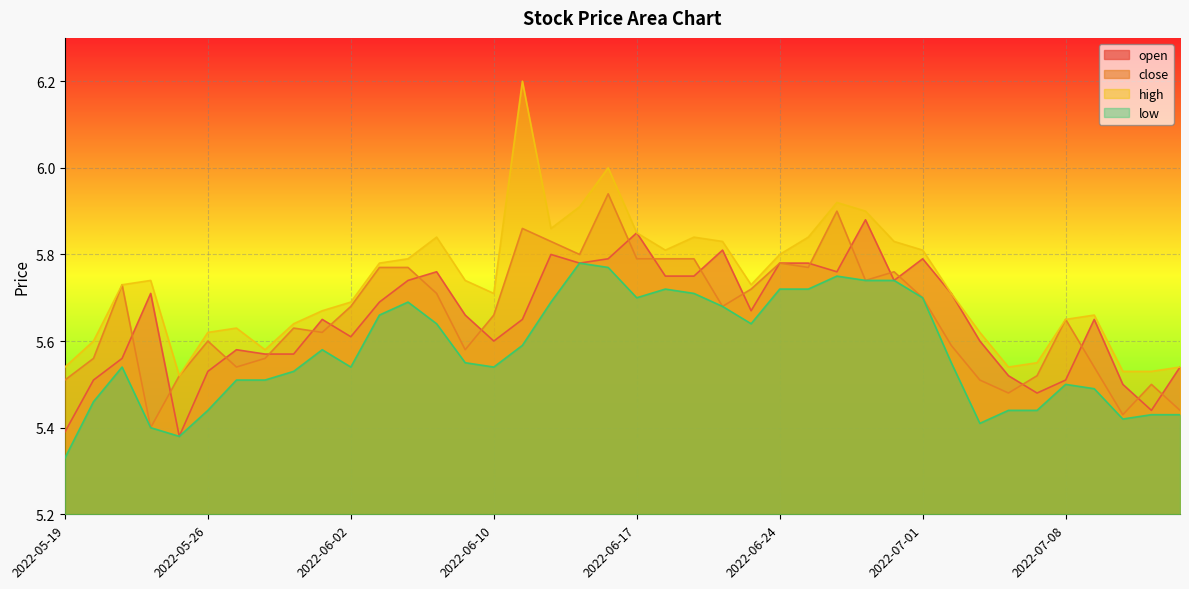

What is the minimum value for high?

5.5